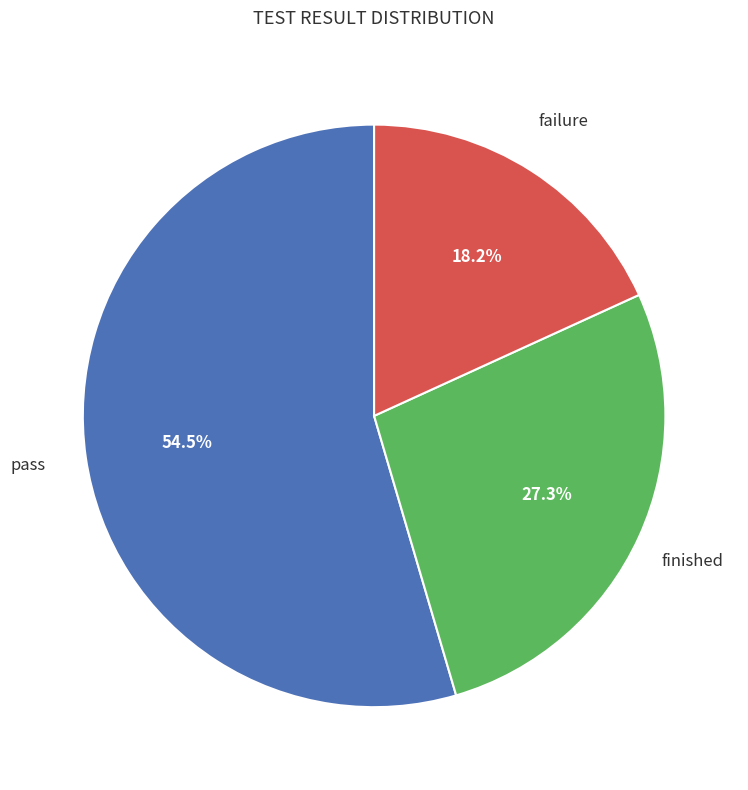

Does any single category account for the majority?

Yes